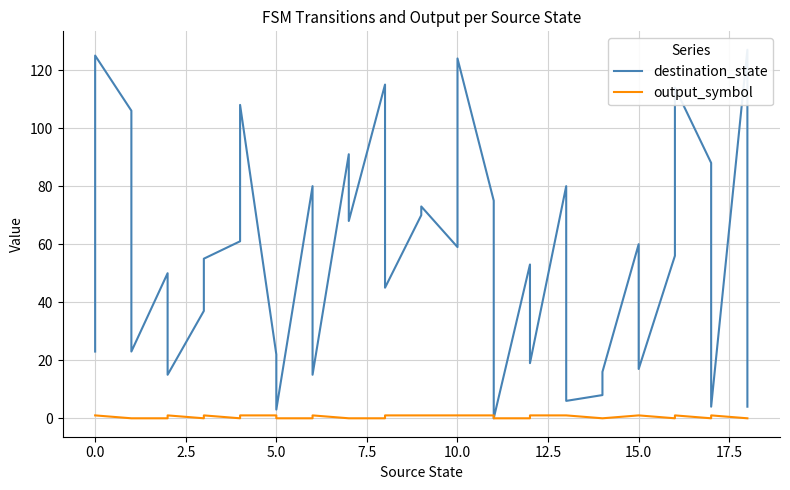

Does the chart display data point markers on the line(s)?

No